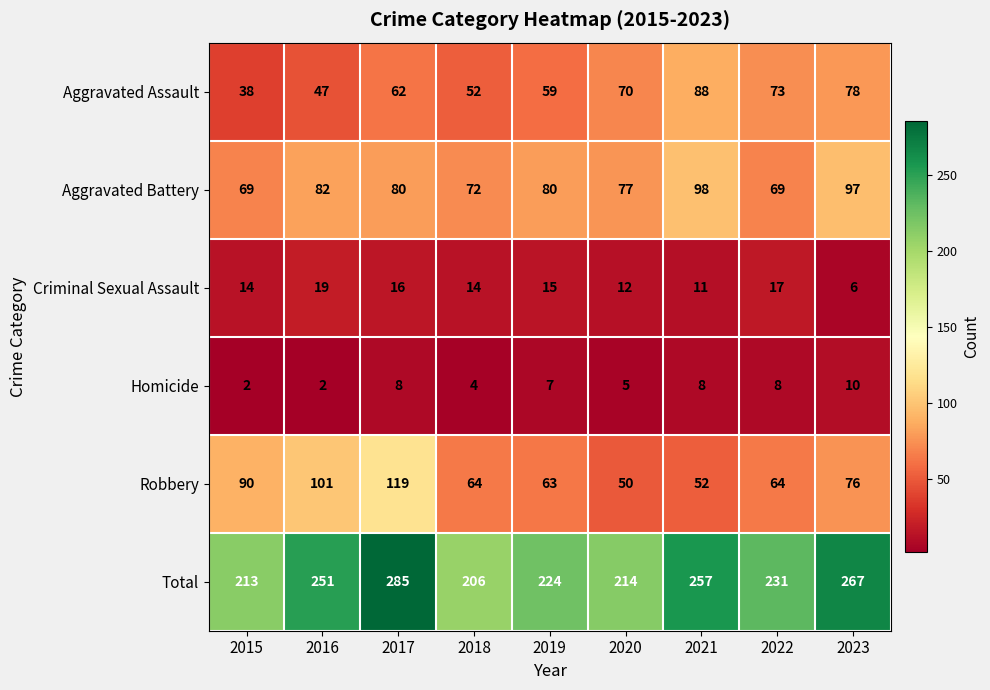

What is the difference between the highest and lowest values at 2020?

209